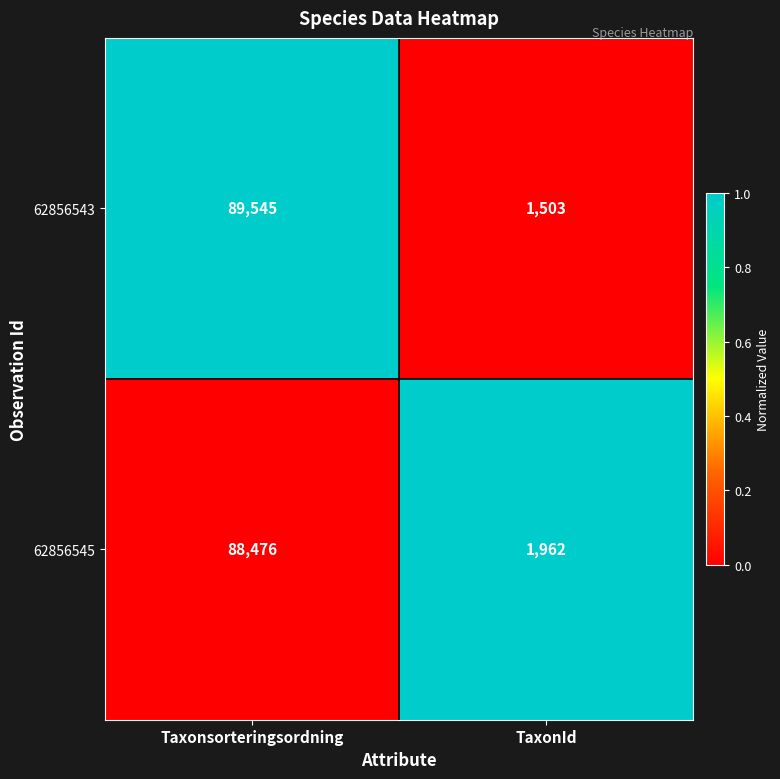

Rank the series by their average value, from lowest to highest.

62856545, 62856543